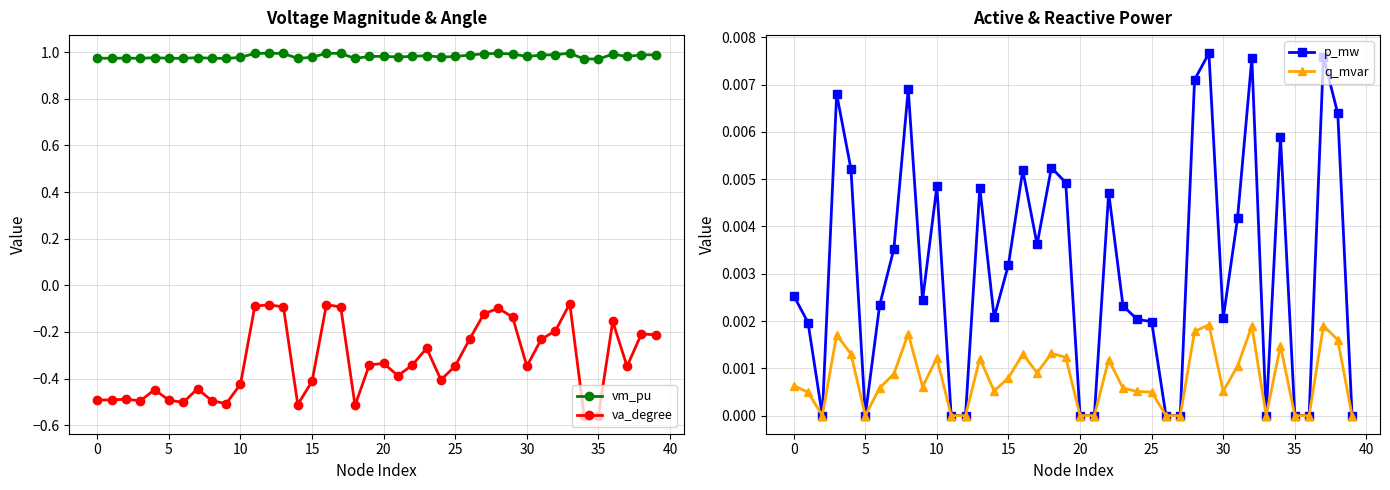

True or false: q_mvar has more than 1 interior local peaks.

True